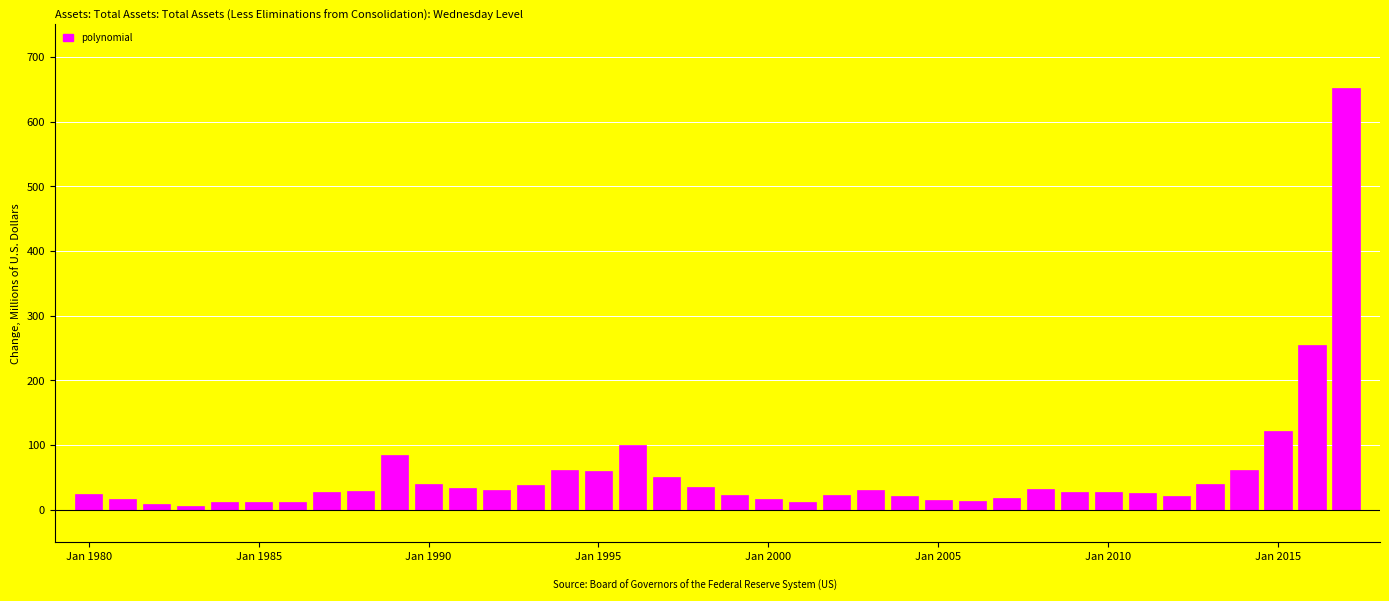

What is the difference between the maximum and minimum values?

646.4